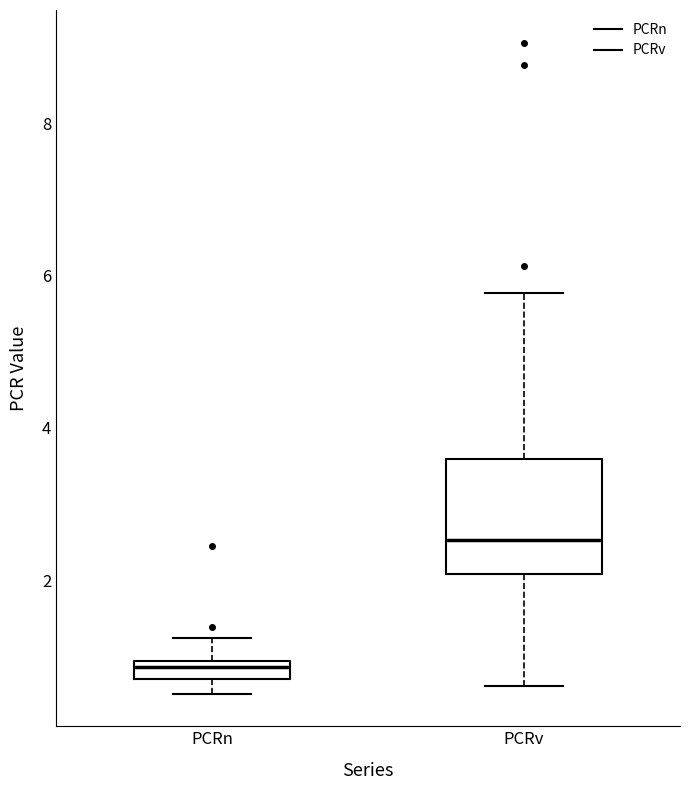

Where does the upper whisker of the box for PCRv end on the y-axis? The values are not printed on the chart, so give them approximately, as read against the axis.

5.8